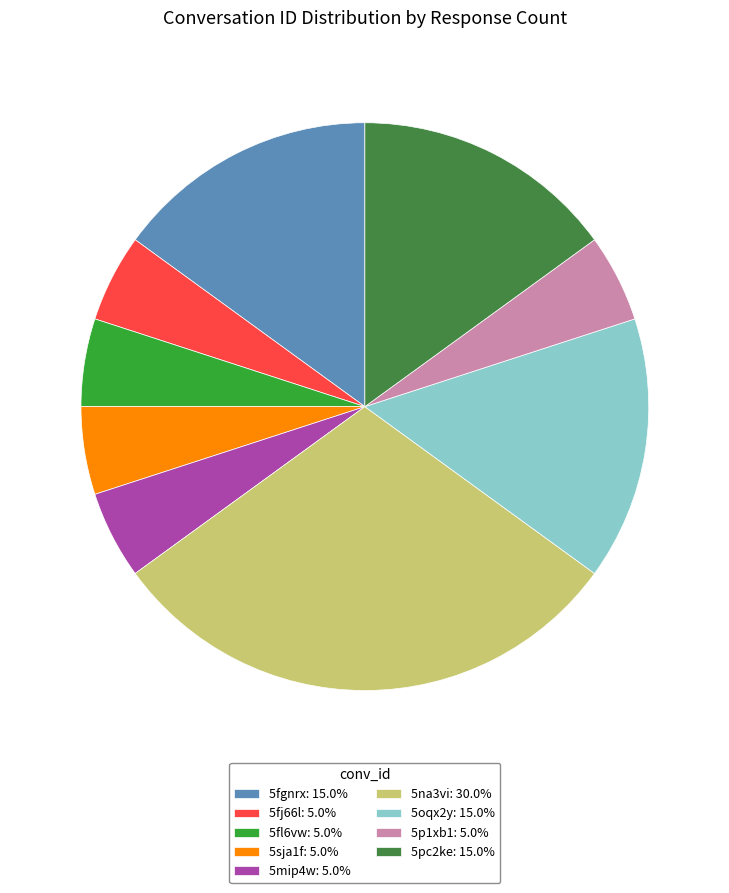

Is there any slice that represents more than half of the pie?

No